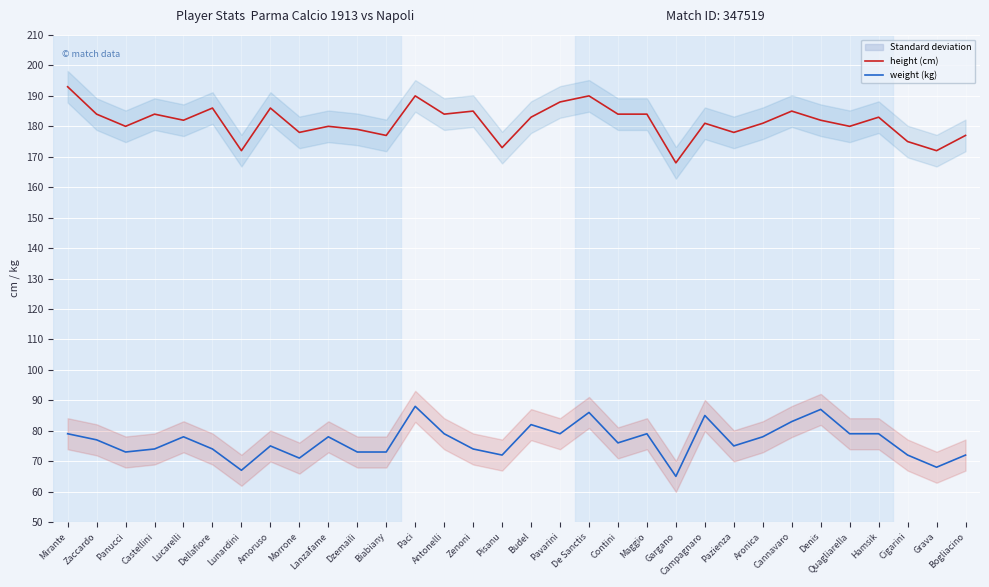

In height, how many points are lower than both neighbors (excluding endpoints)?

11